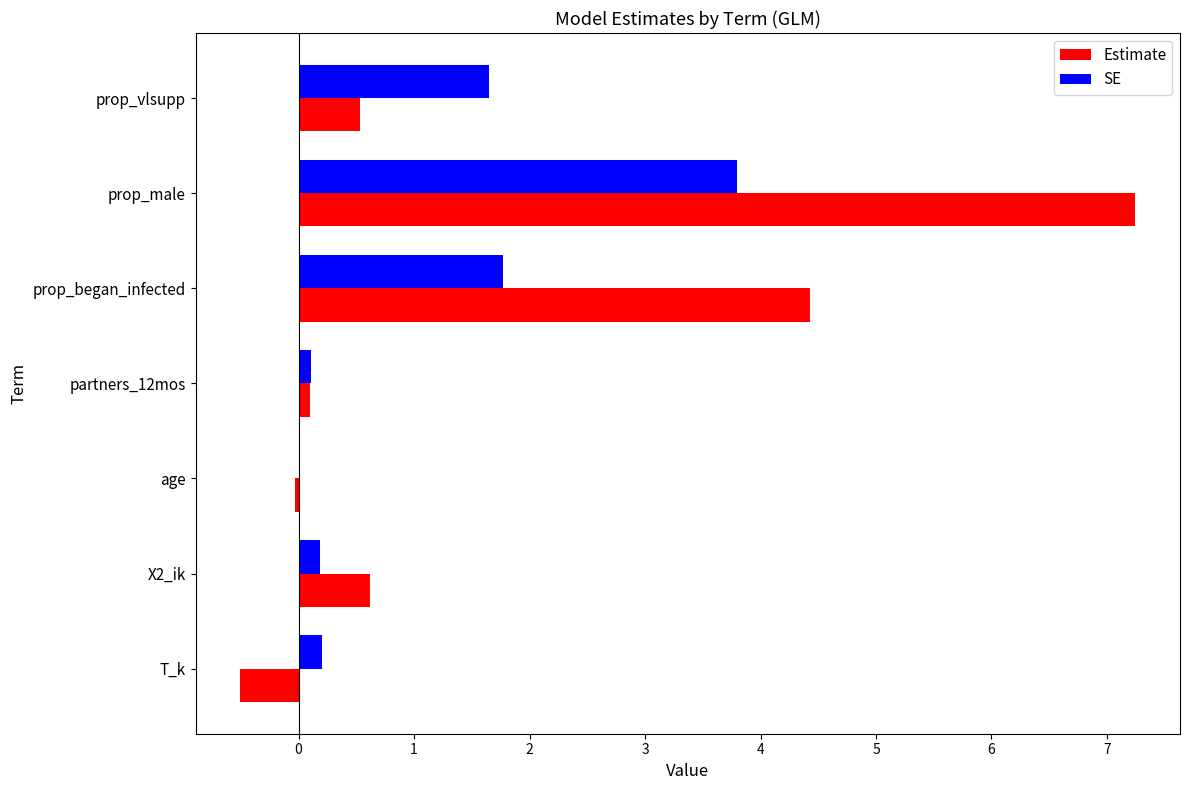

Which series changed the most between X2_ik and prop_male?

Estimate